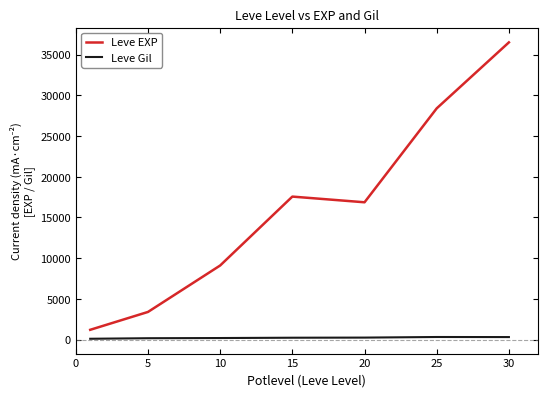

Does the chart display data point markers on the line(s)?

No